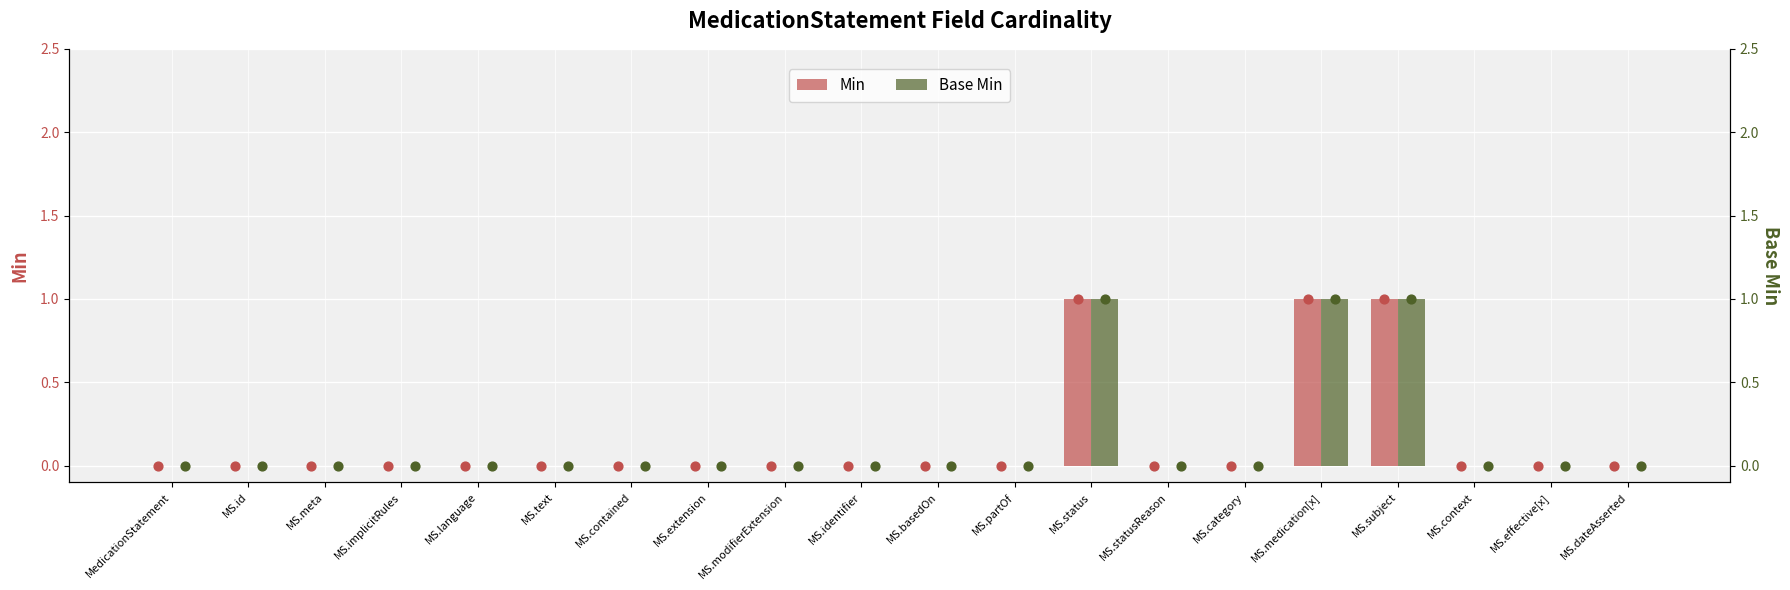

Which series contains the lowest Y value?

Min